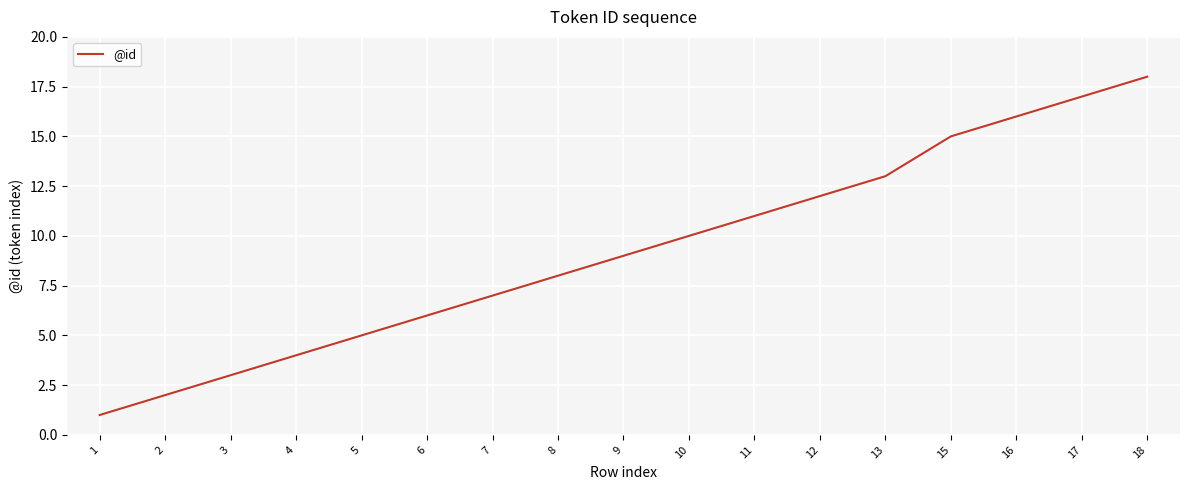

Which label corresponds to the smallest value in the chart?

1